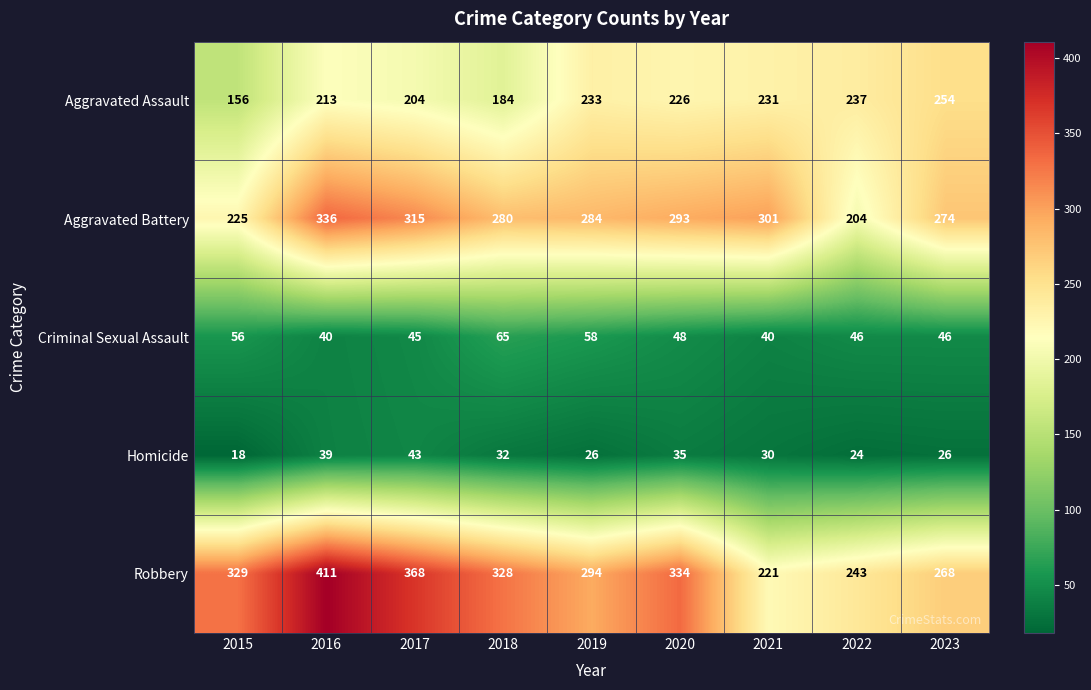

How many data points does each series have?

9